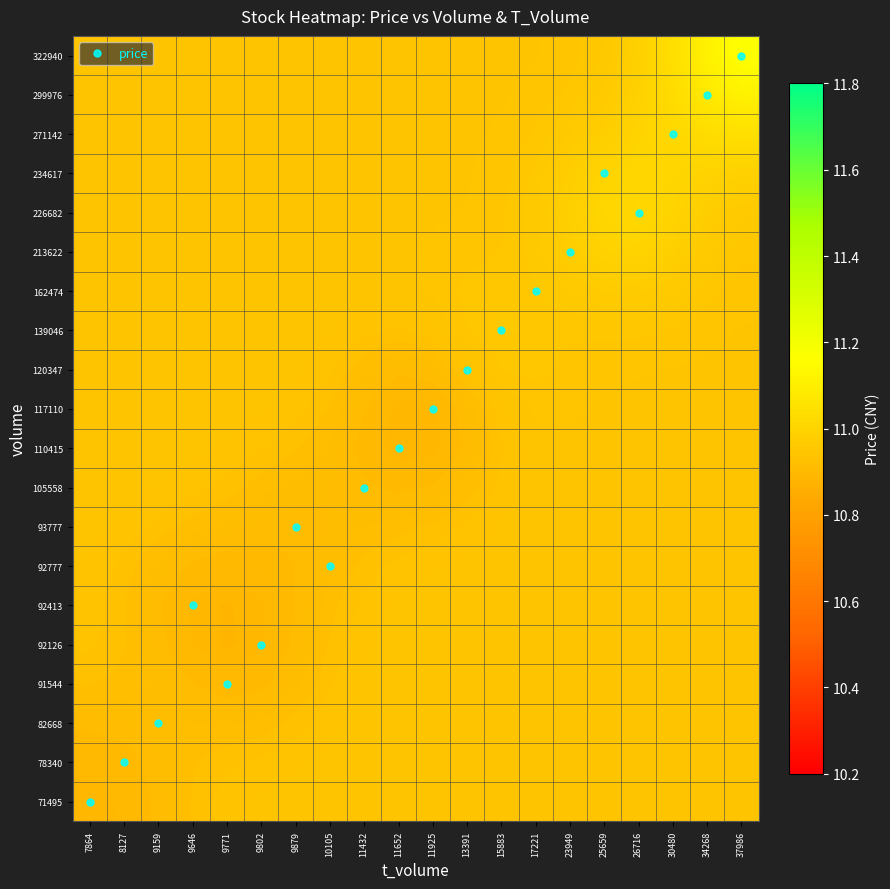

At which category is the sum across all series the highest?

37986